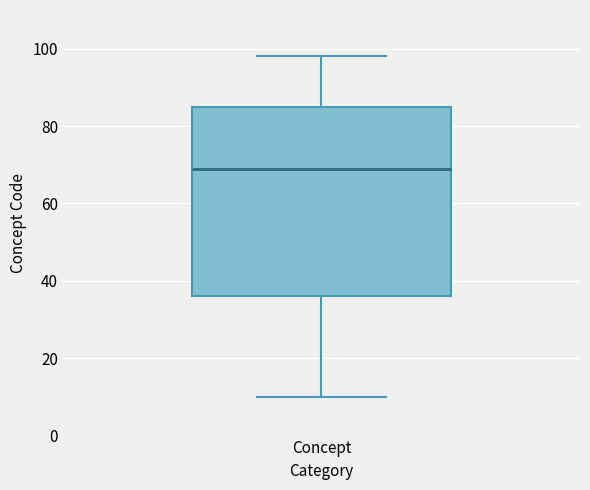

Where is the upper edge of the box for Concept on the y-axis? The values are not printed on the chart, so give them approximately, as read against the axis.

86